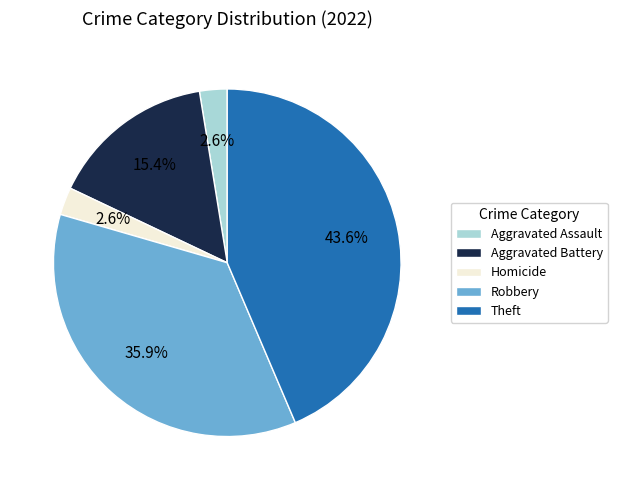

How many slices are in this pie chart?

5